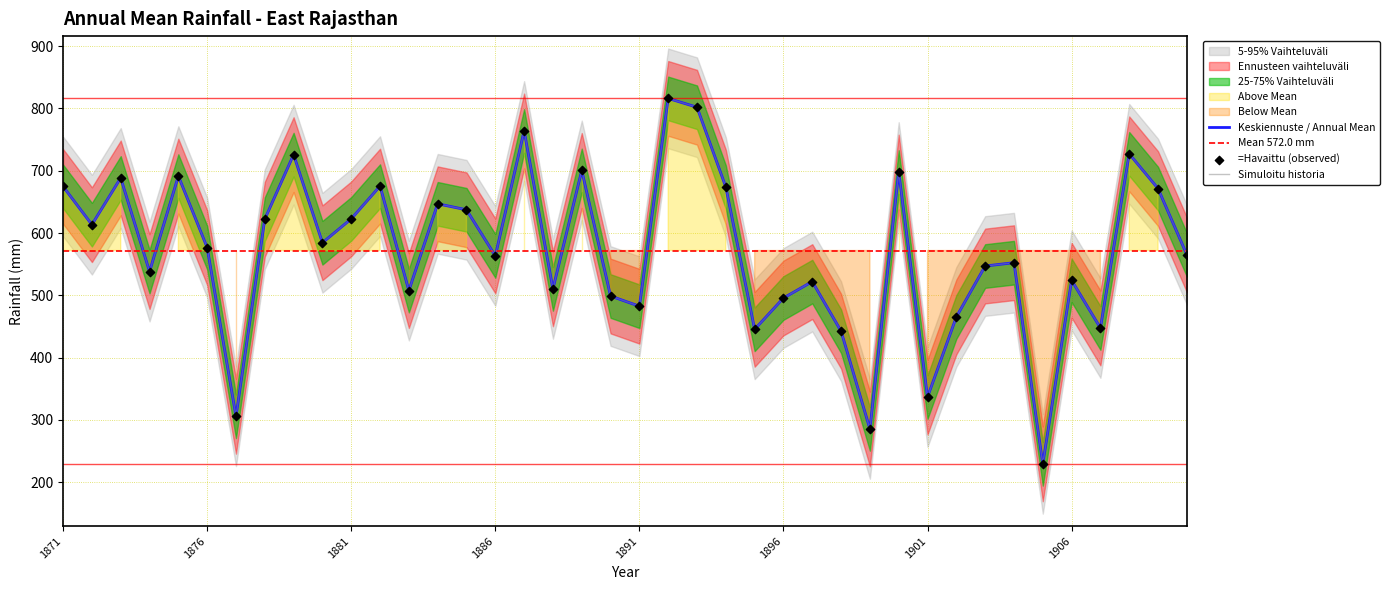

Approximately how many times larger is the value at 1900 compared to 1878?

1.1